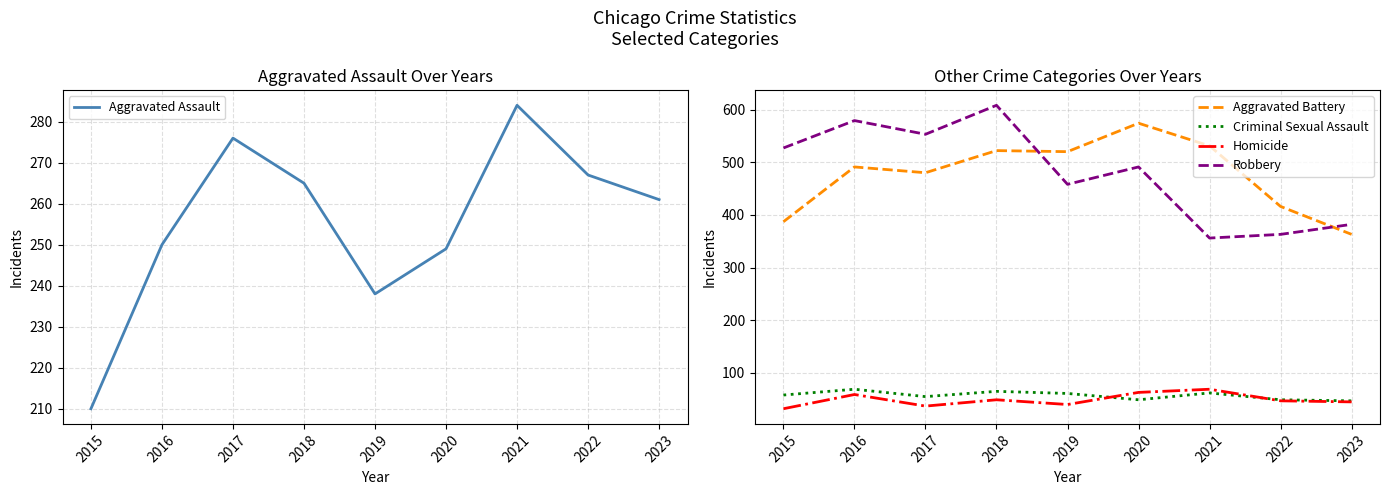

List the labels in order of Aggravated Battery value, smallest first.

2023, 2015, 2022, 2017, 2016, 2019, 2018, 2021, 2020